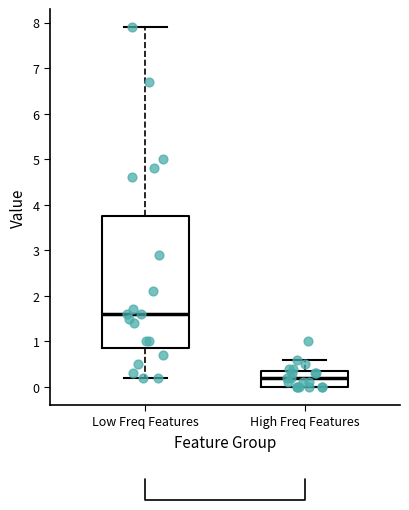

Which box's median line is the highest?

Low Freq Features